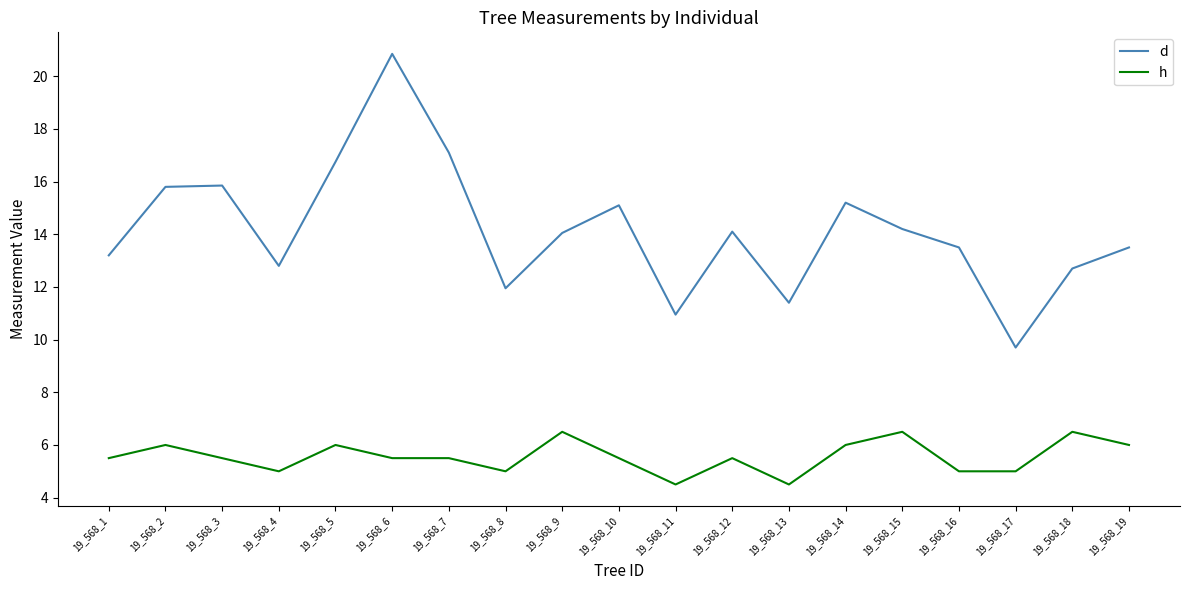

True or false: h and d intersect in this chart.

False